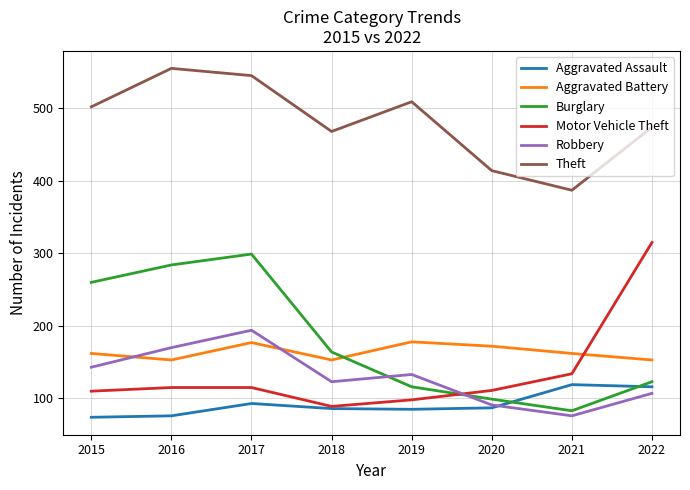

What value does the Aggravated Assault series have at 2022?

116